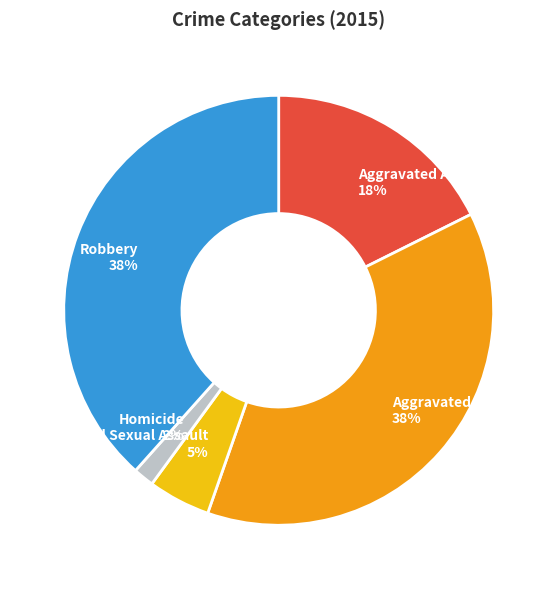

Count the number of slices in the pie.

5